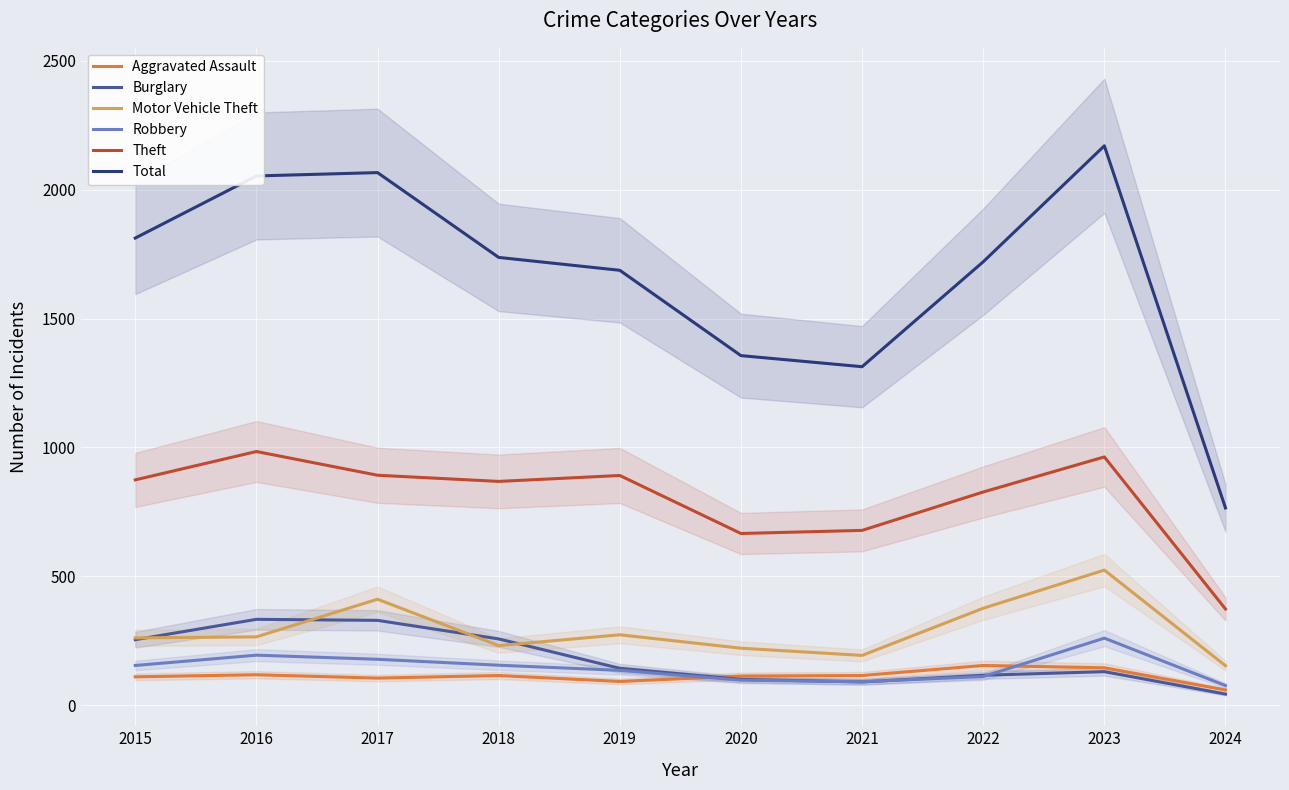

What are all the series names shown in the legend?

Aggravated Assault, Burglary, Motor Vehicle Theft, Robbery, Theft, Total